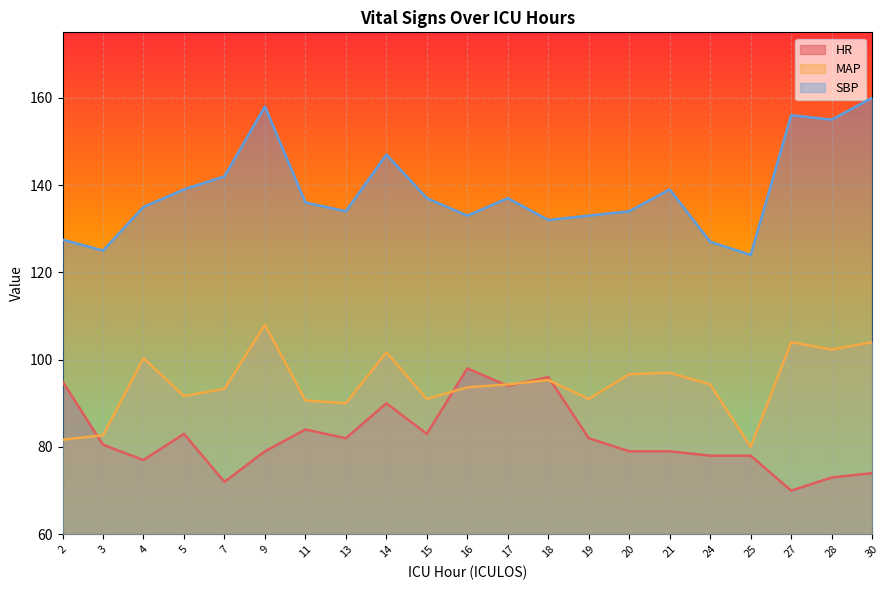

Reading left to right, transcribe all the data shown in this chart.

HR: 2=95.0	3=80.5	4=77.0	5=83.0	7=72.0	9=79.0	11=84.0	13=82.0	14=90.0	15=83.0	16=98.0	17=94.0	18=96.0	19=82.0	20=79.0	21=79.0	24=78.0	25=78.0	27=70.0	28=73.0	30=74.0
MAP: 2=81.7	3=82.7	4=100.3	5=91.7	7=93.3	9=108.0	11=90.7	13=90.0	14=101.7	15=91.0	16=93.7	17=94.3	18=95.3	19=91.0	20=96.7	21=97.0	24=94.3	25=80.0	27=104.0	28=102.3	30=104.0
SBP: 2=127.5	3=125.0	4=135.0	5=139.0	7=142.0	9=158.0	11=136.0	13=134.0	14=147.0	15=137.0	16=133.0	17=137.0	18=132.0	19=133.0	20=134.0	21=139.0	24=127.0	25=124.0	27=156.0	28=155.0	30=160.0